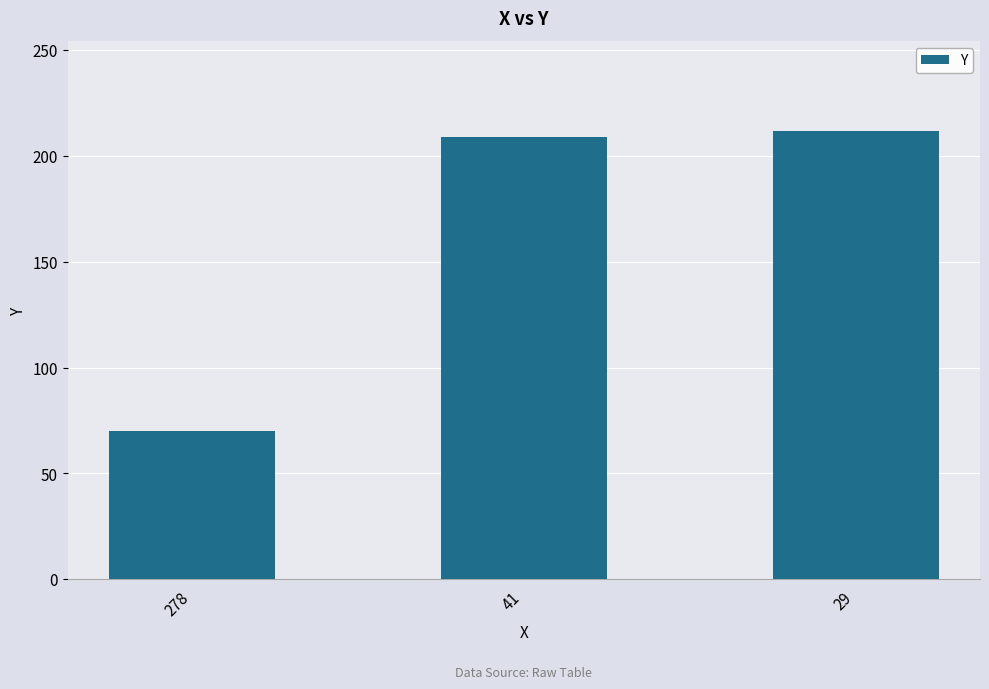

Is it true that the value at 278 is 70?

True